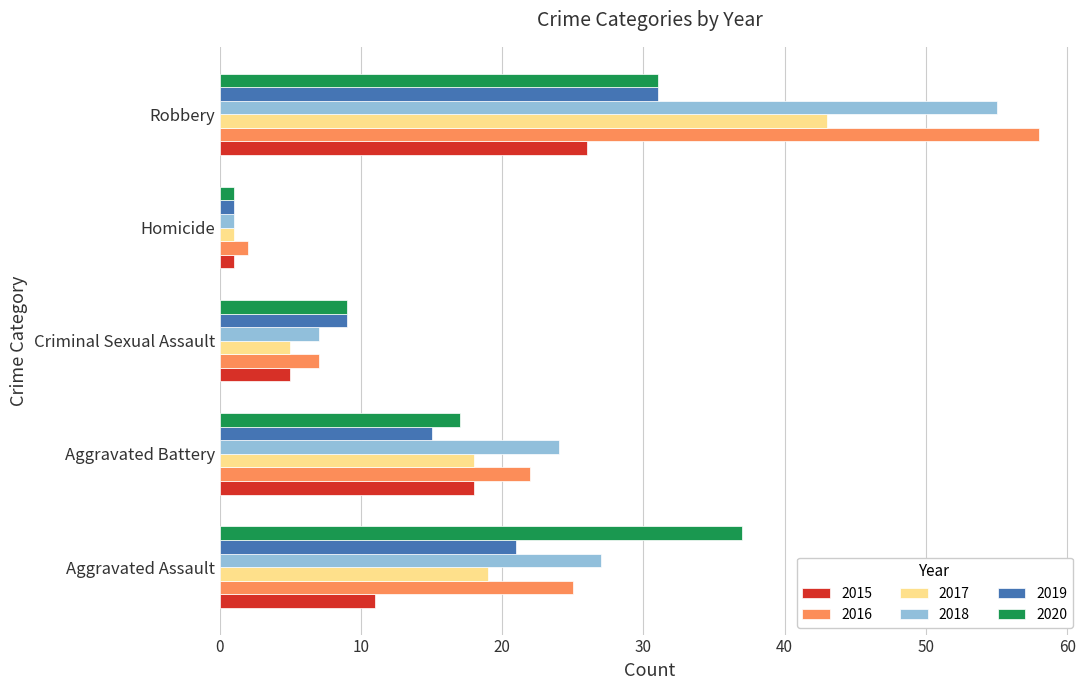

Which series changed the most between Aggravated Assault and Homicide?

2020